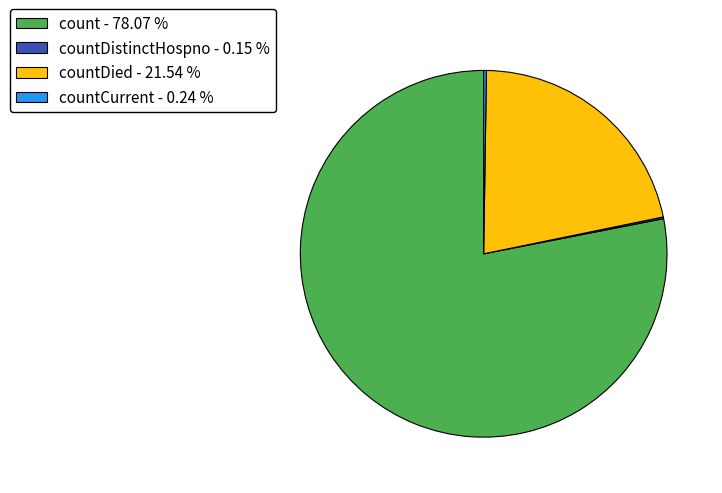

Which category has the biggest portion of the pie?

count - 78.07 %